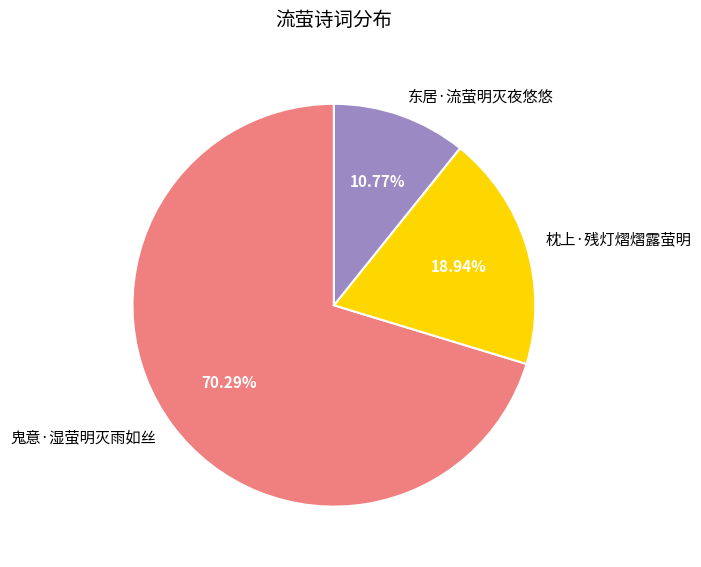

Is it true that 枕上·残灯熠熠露萤明 is 19% of the pie?

True